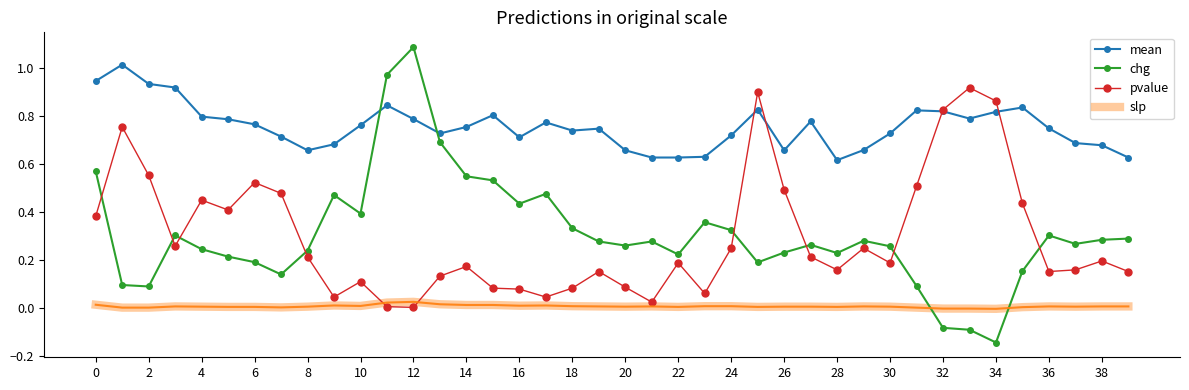

What are all the series names shown in the legend?

mean, chg, pvalue, slp